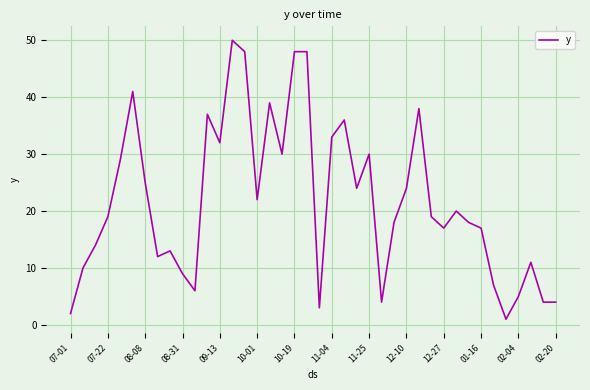

What is the greatest value displayed?

50